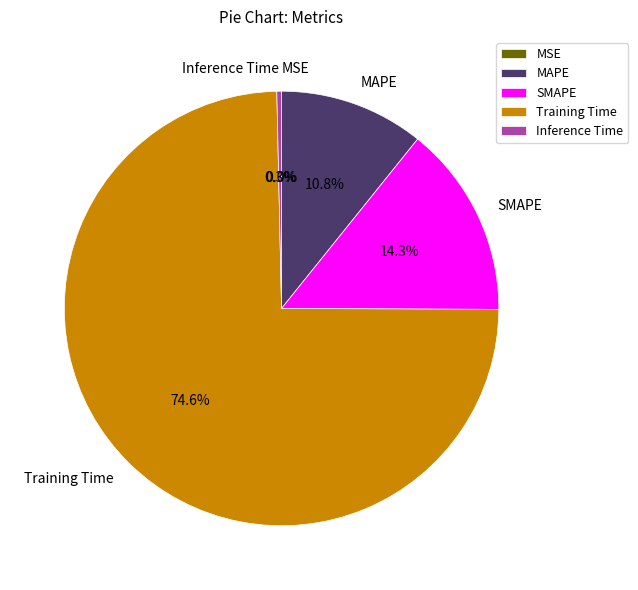

What is the largest slice in the pie chart?

Training Time